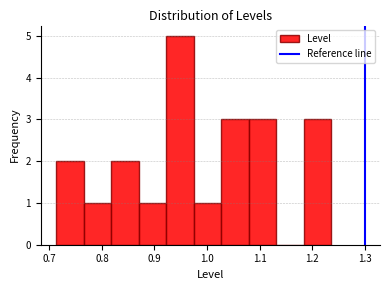

Reading left to right, list every bar in this chart as the range it spans on the x-axis followed by its height. Neither the bar edges nor the heights are printed on the chart, so give them approximately, as read against the axes.

0.71 to 0.77: 2
0.77 to 0.82: 1
0.82 to 0.87: 2
0.87 to 0.92: 1
0.92 to 0.97: 5
0.97 to 1.03: 1
1.03 to 1.08: 3
1.08 to 1.13: 3
1.13 to 1.18: 0
1.18 to 1.24: 3